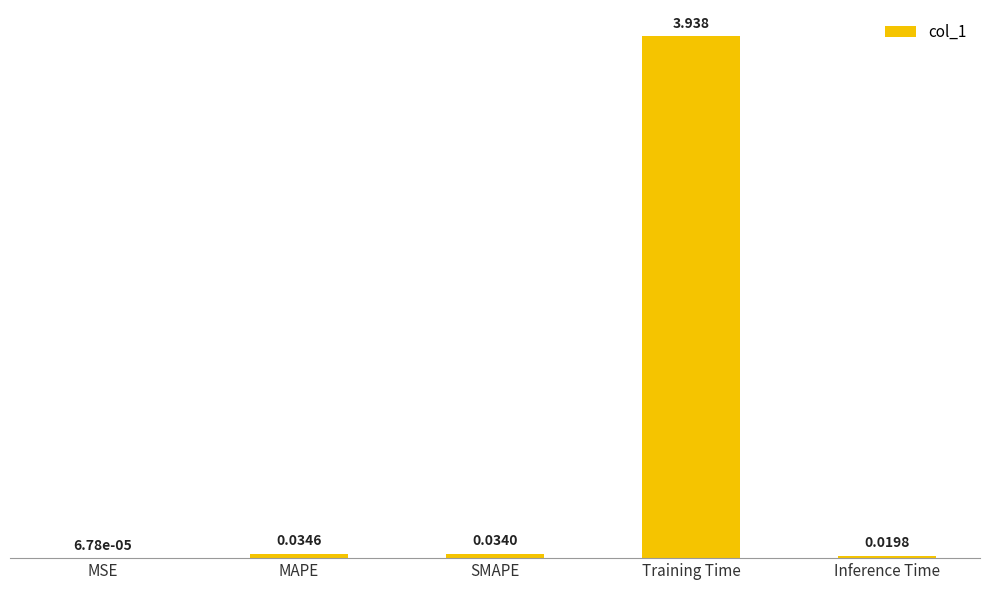

At which category does the chart reach its peak across all series?

Training Time